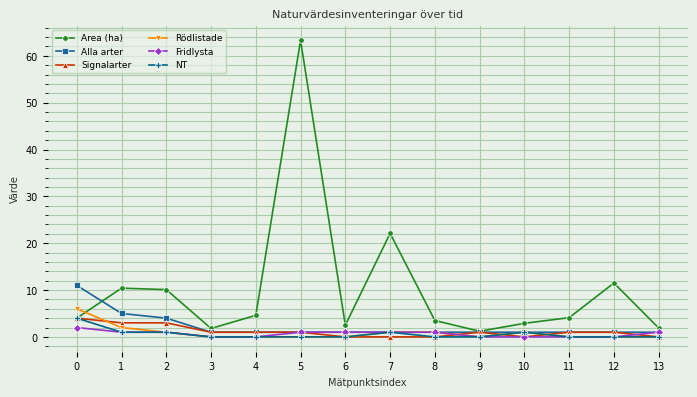

Between 5 and 10, which series saw the biggest shift?

Area (ha)